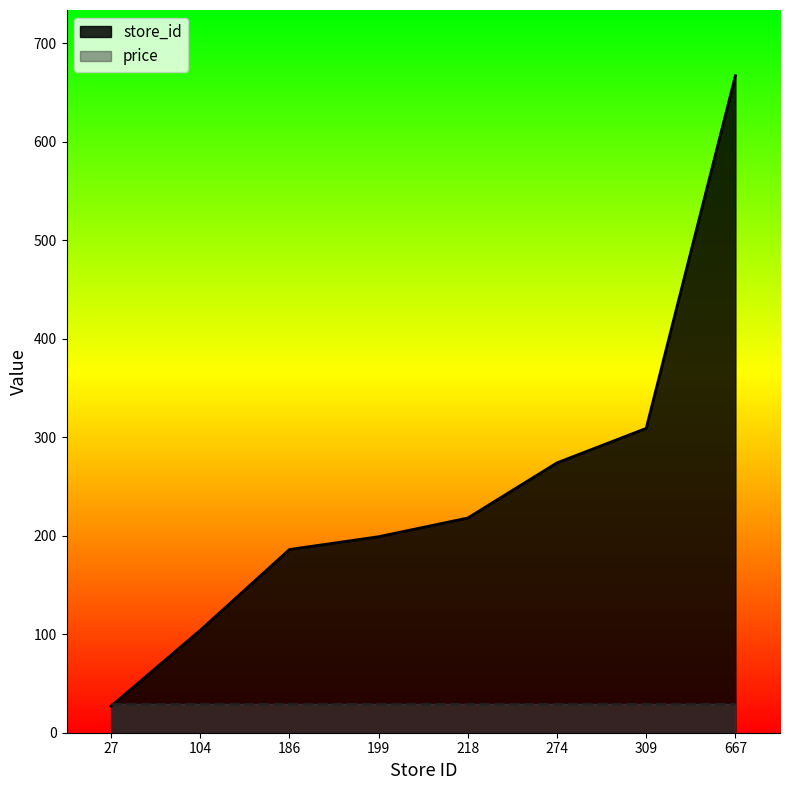

Rank the categories by value from lowest to highest.

27, 104, 186, 199, 218, 274, 309, 667